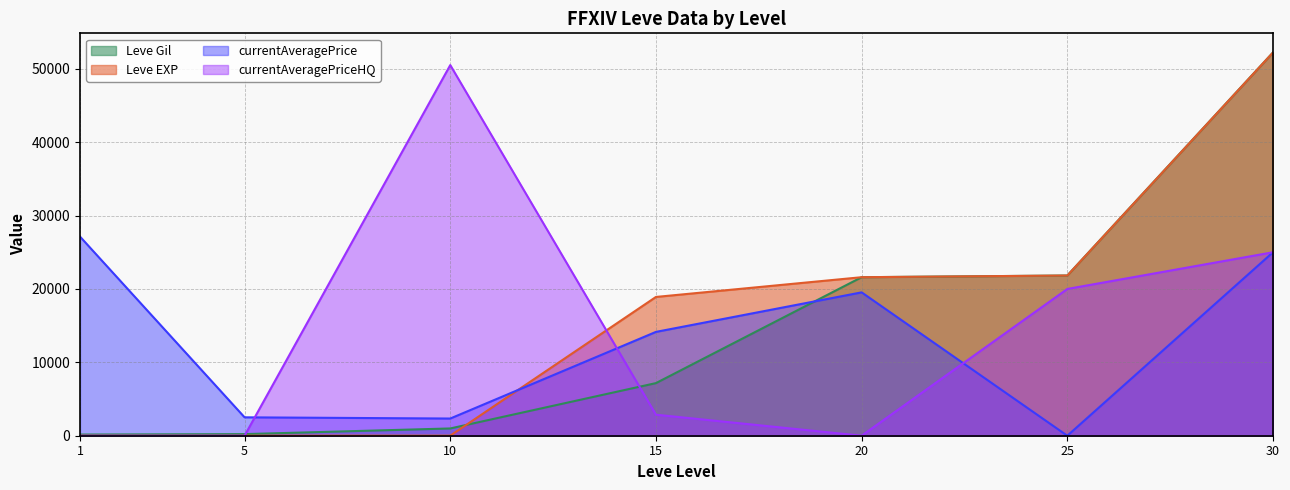

List the series in order of their peak value, highest first.

Leve Gil, Leve EXP, currentAveragePriceHQ, currentAveragePrice